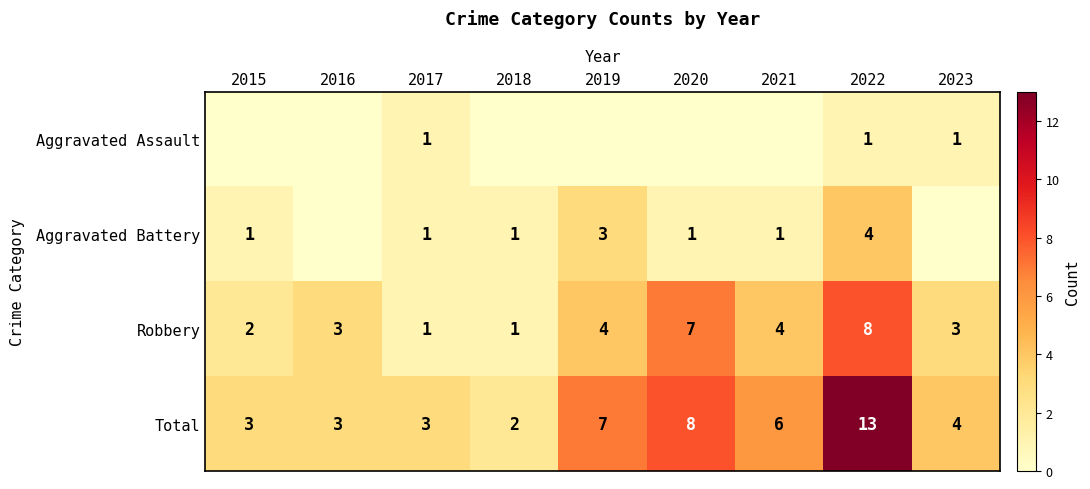

What is the difference between the Total values at 2017 and 2019?

4